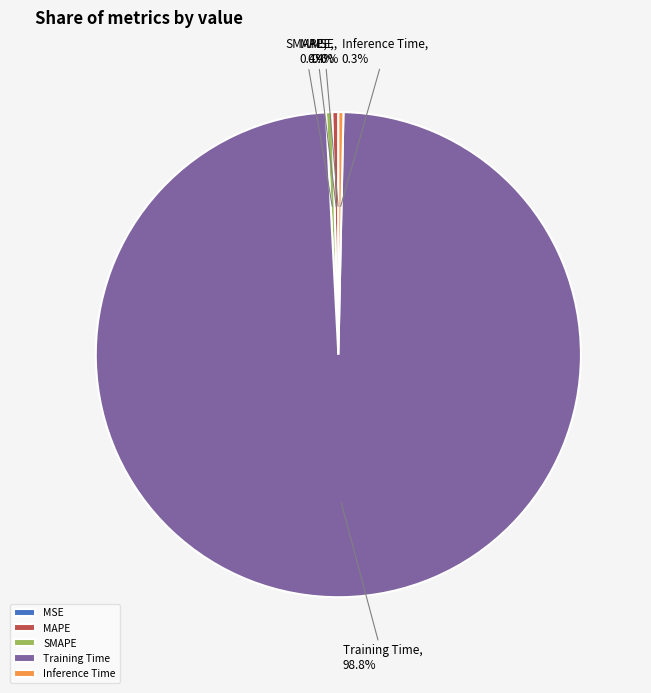

What is the total percentage of MAPE and Inference Time?

0.7%